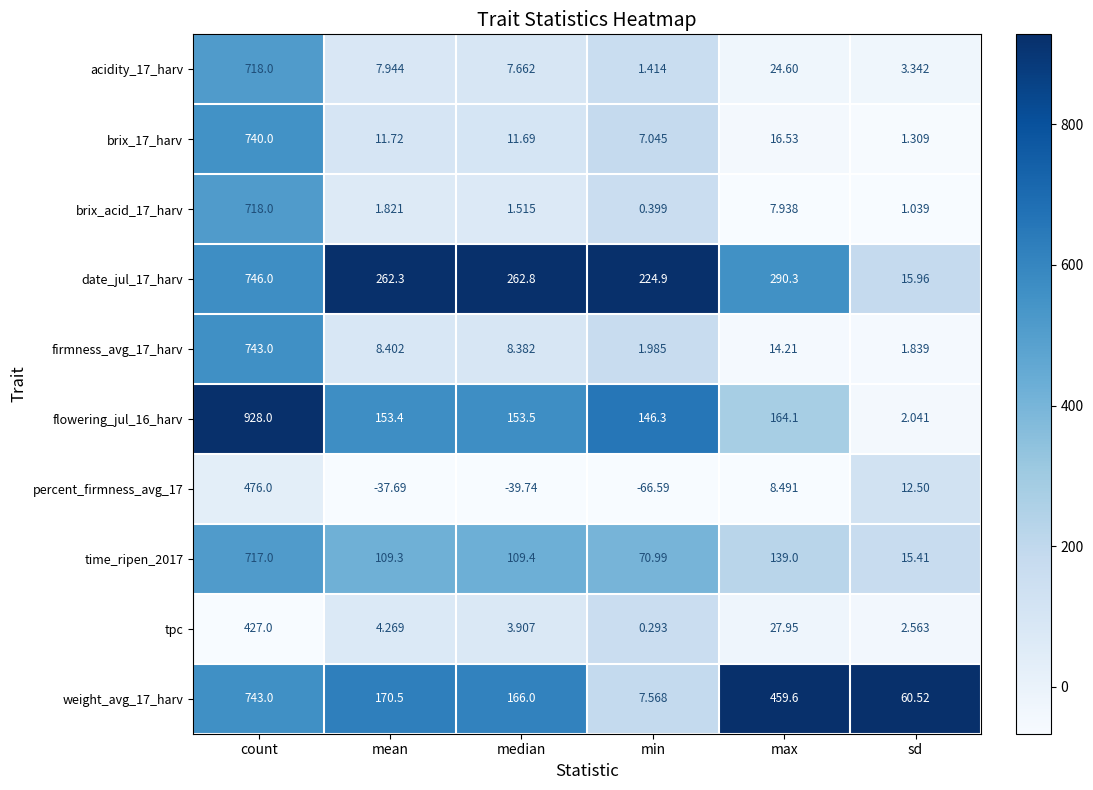

At which category is the sum across all series the highest?

count